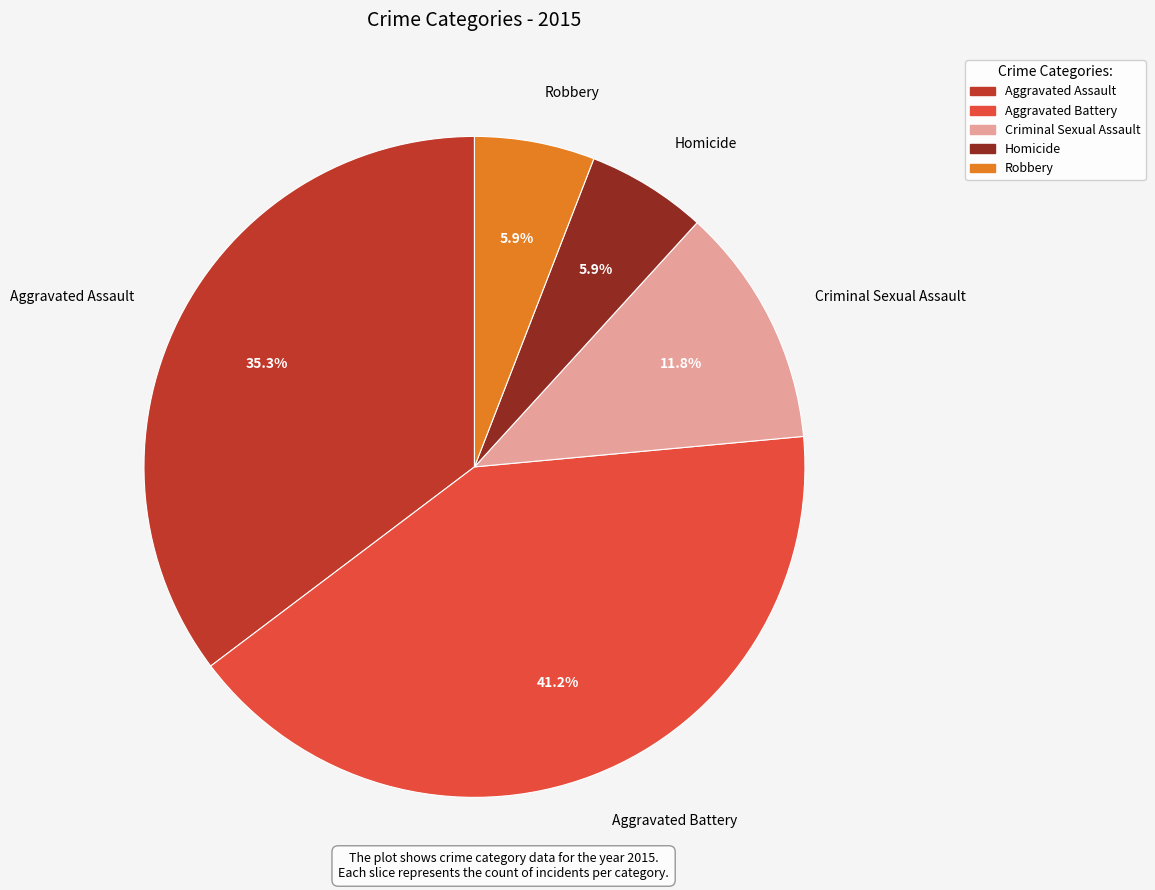

How many segments does this pie chart have?

5